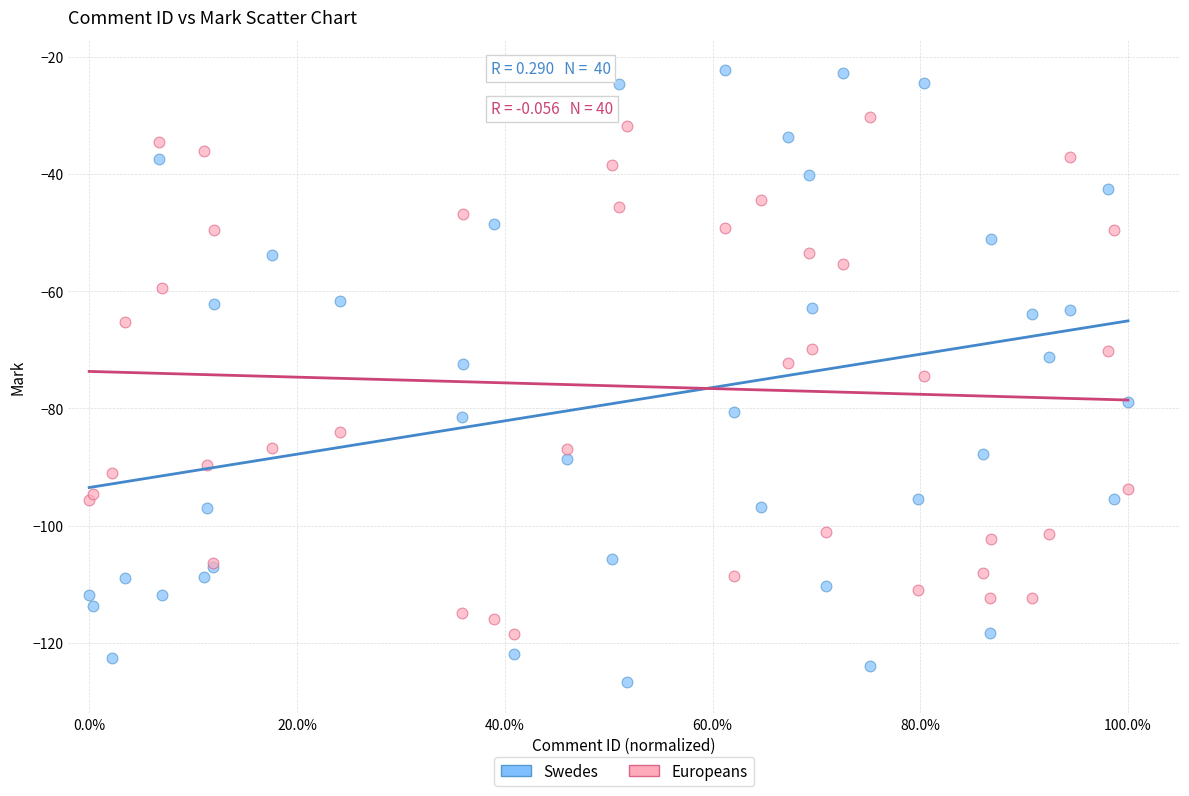

Which series contains the lowest Y value?

Swedes